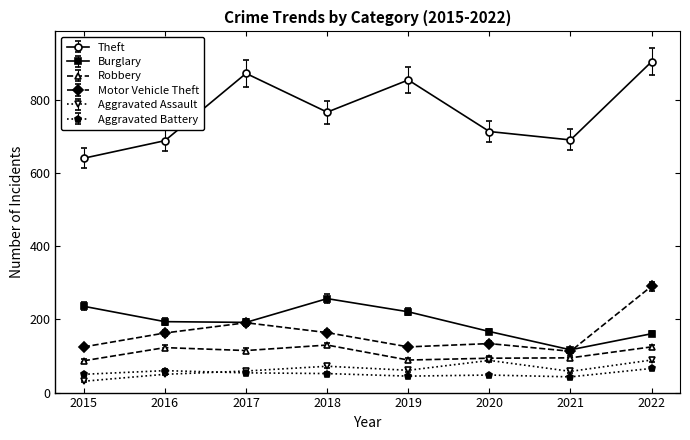

At which category does Burglary reach its first local peak?

2018